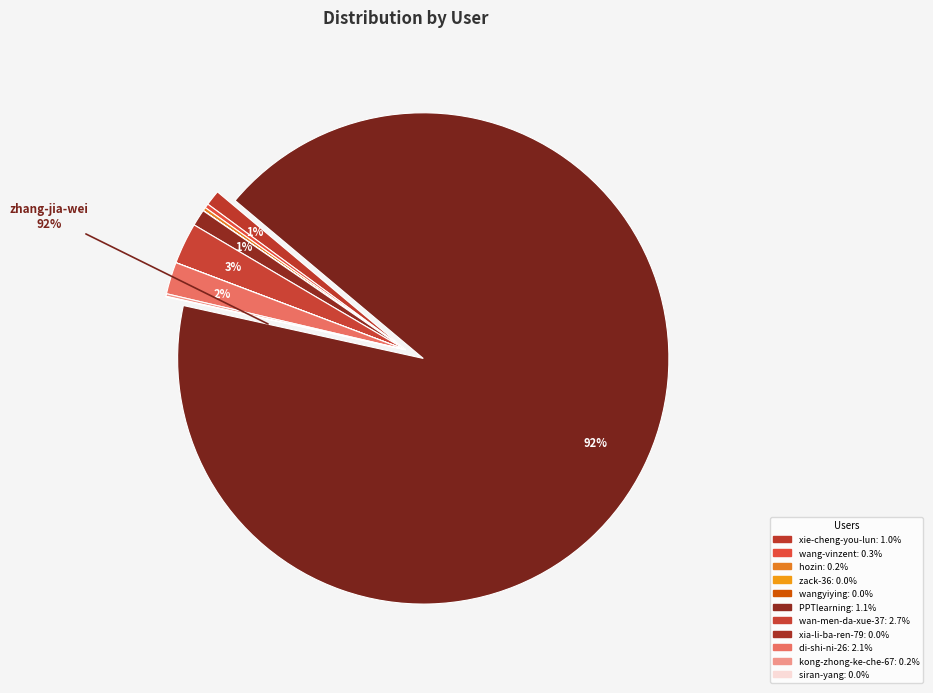

How many slices are in this pie chart?

12